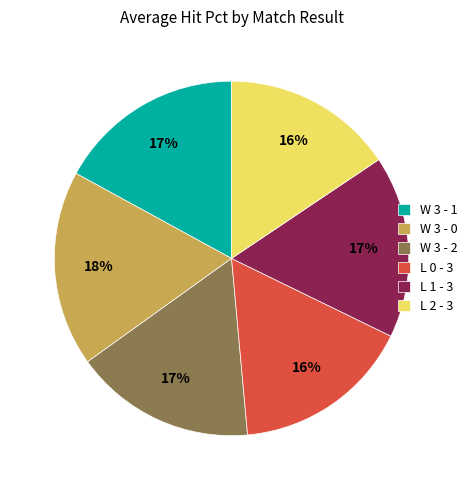

Which category has the biggest portion of the pie?

W 3 - 0